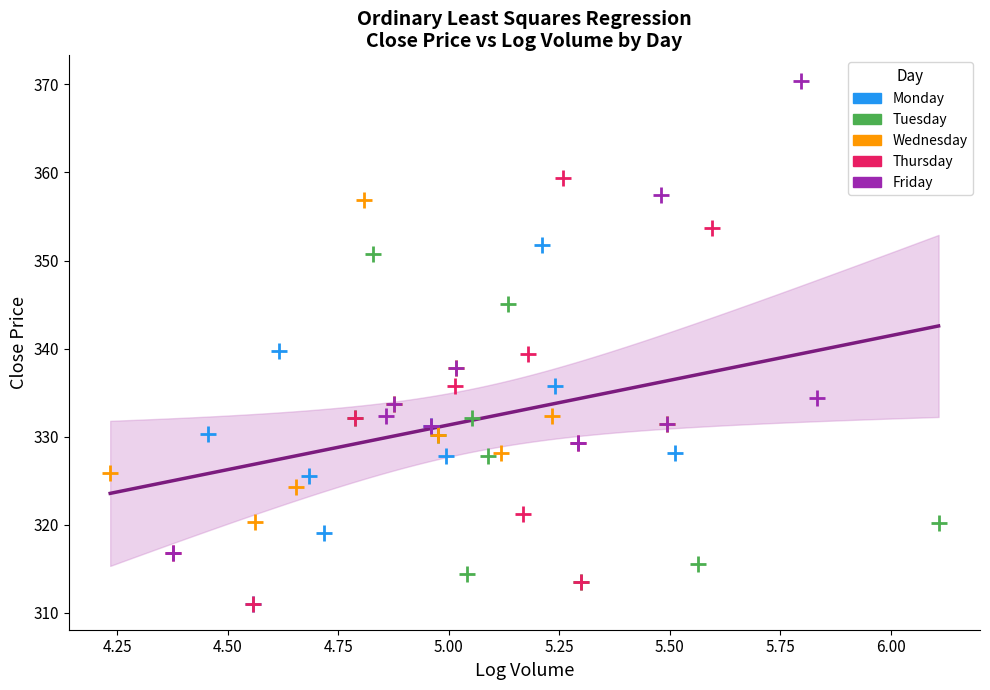

Which series has the widest spread of Y values?

Friday